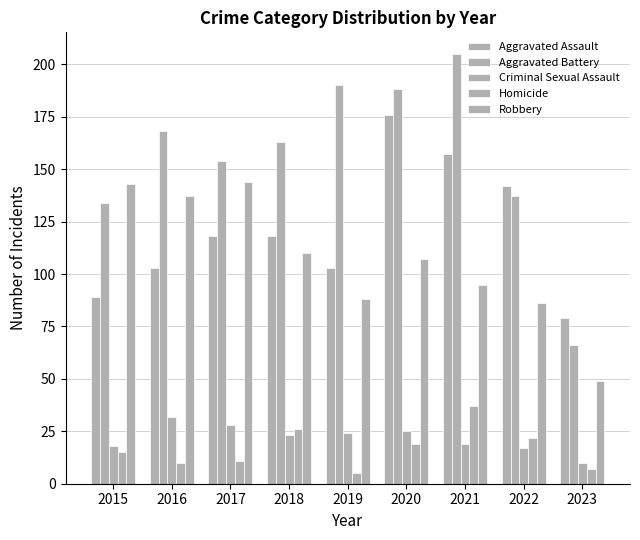

Between 2020 and 2017, which is larger?

2020